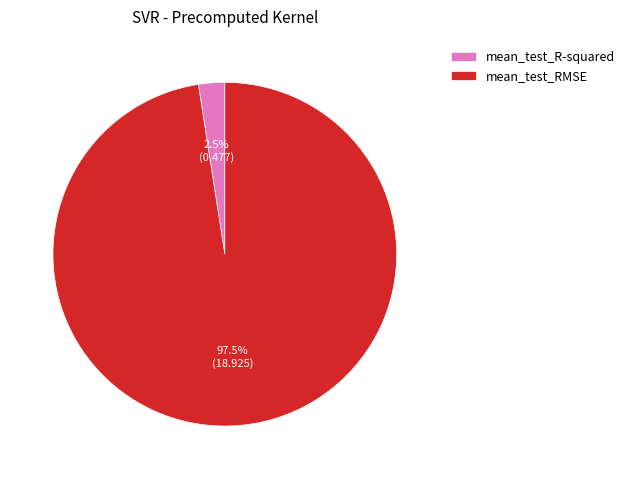

What is the majority slice?

mean_test_RMSE